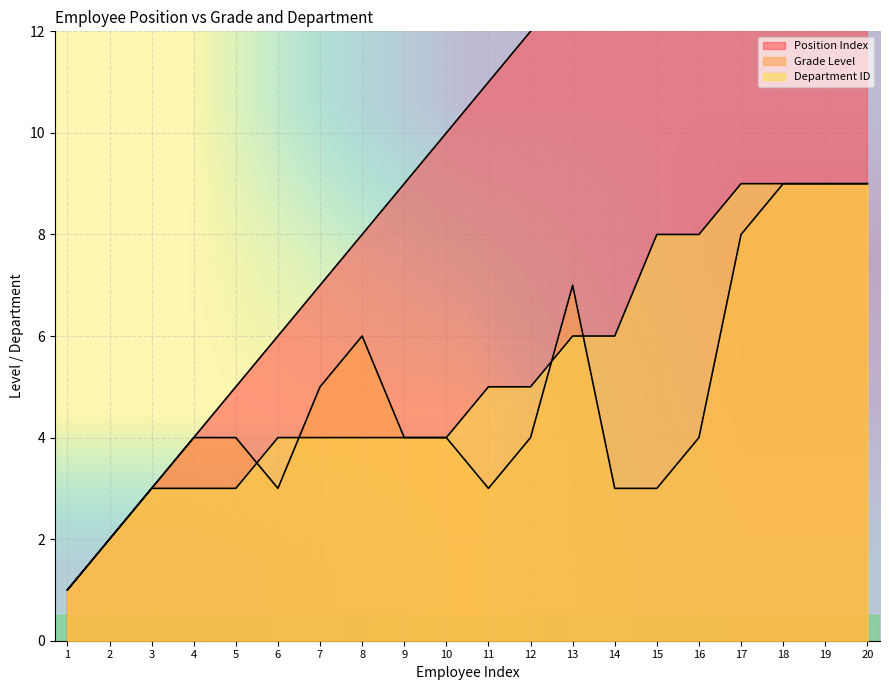

True or false: row_0 has a value of 1.0 at 1.

True